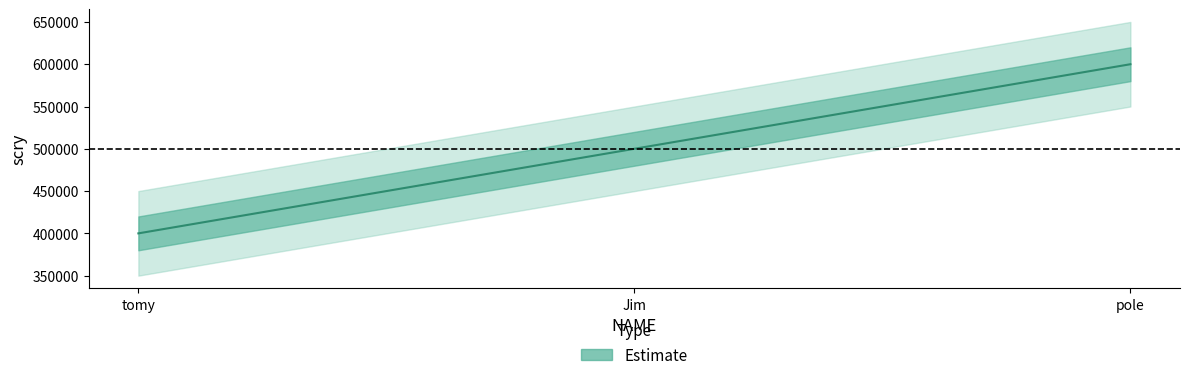

What is the label of the 2nd point from the left?

Jim